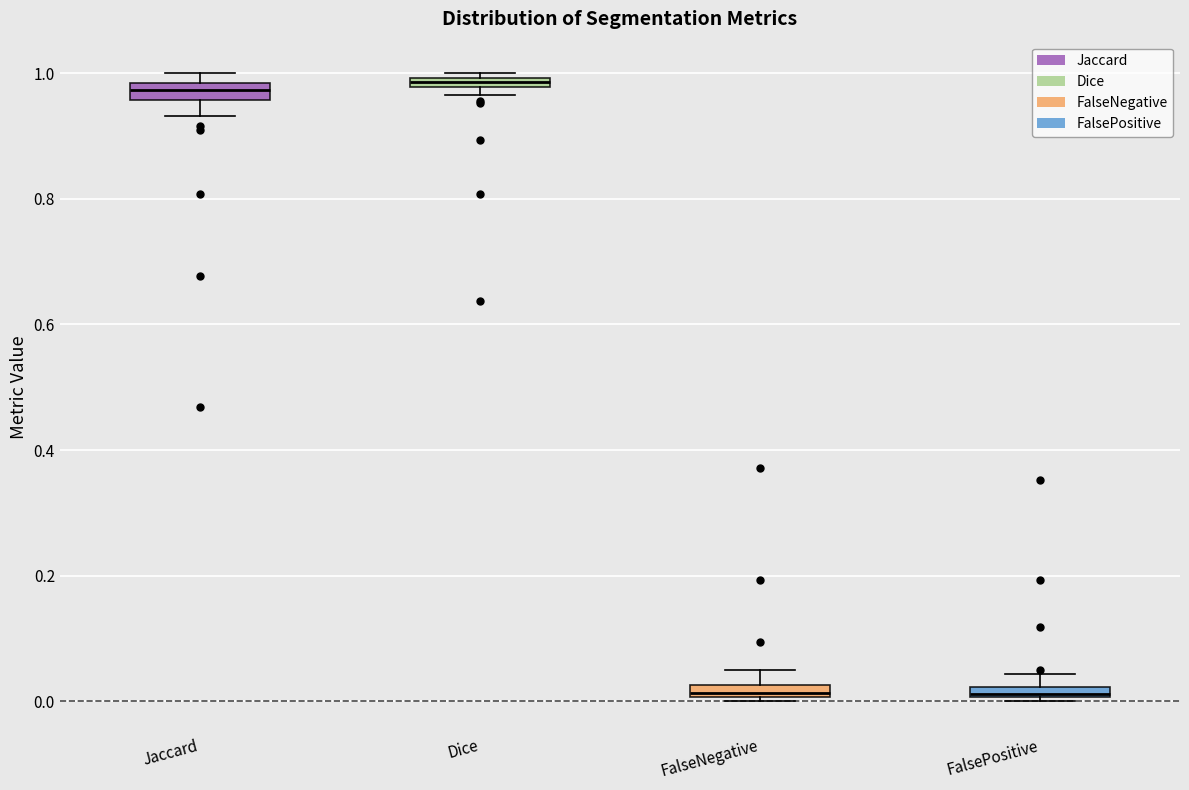

Where does the upper whisker of the box for FalsePositive end on the y-axis? The values are not printed on the chart, so give them approximately, as read against the axis.

0.04